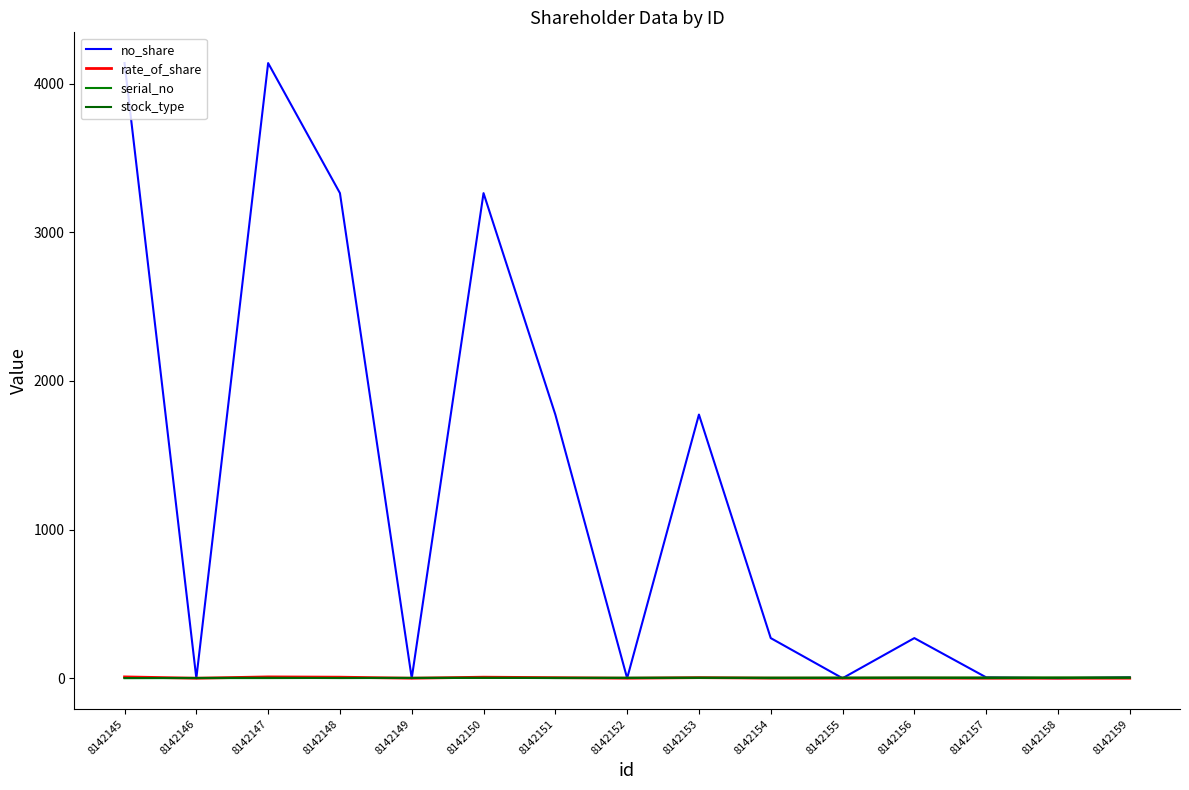

Reading left to right, extract all data points from this chart.

no_share: 4139.0	0.0	4139.0	3264.0	0.0	3264.0	1774.0	0.0	1774.0	270.0	0.0	270.0	6.0	0.0	6.0
rate_of_share: 8.9	0.0	8.9	7.0	0.0	7.0	3.8	0.0	3.8	0.6	0.0	0.6	0.0	0.0	0.0
serial_no: 1.0	1.0	1.0	2.0	2.0	2.0	3.0	3.0	3.0	4.0	4.0	4.0	5.0	5.0	5.0
stock_type: 1.0	2.0	3.0	1.0	2.0	3.0	1.0	2.0	3.0	1.0	2.0	3.0	1.0	2.0	3.0